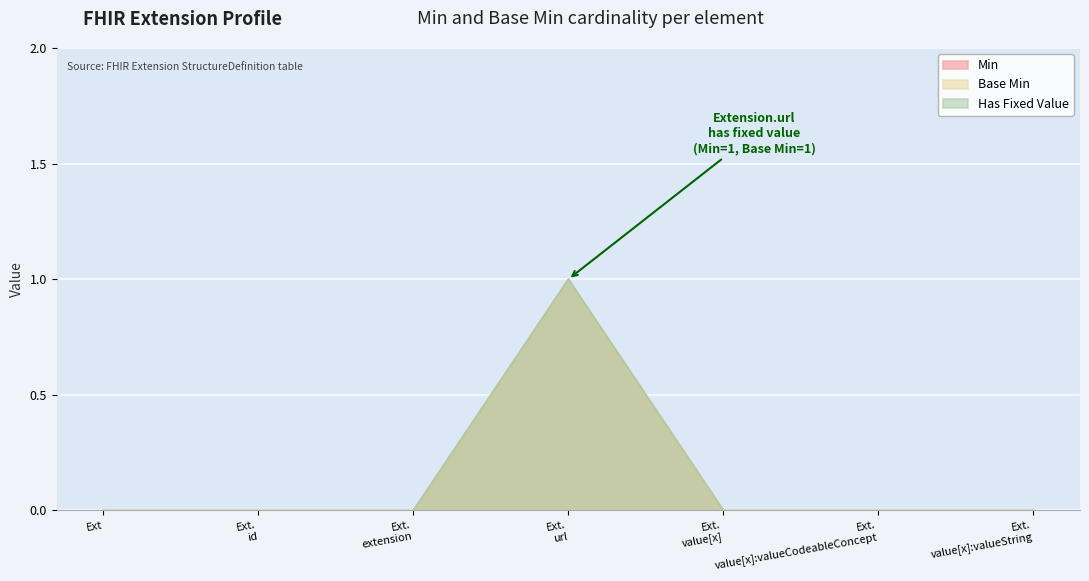

Which has a higher value, Ext. value[x]:valueString or Ext. id?

Ext. value[x]:valueString